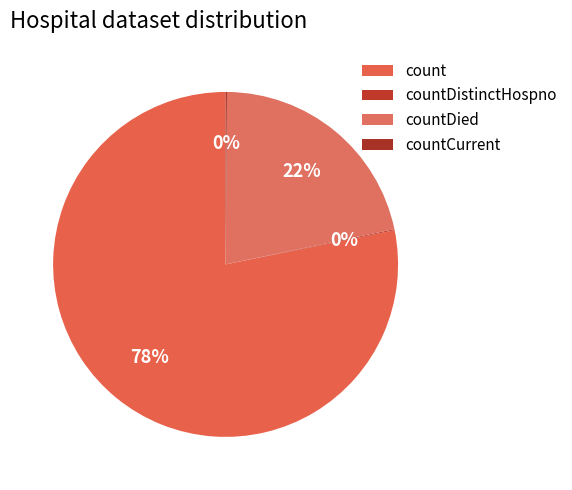

What is the majority slice?

count